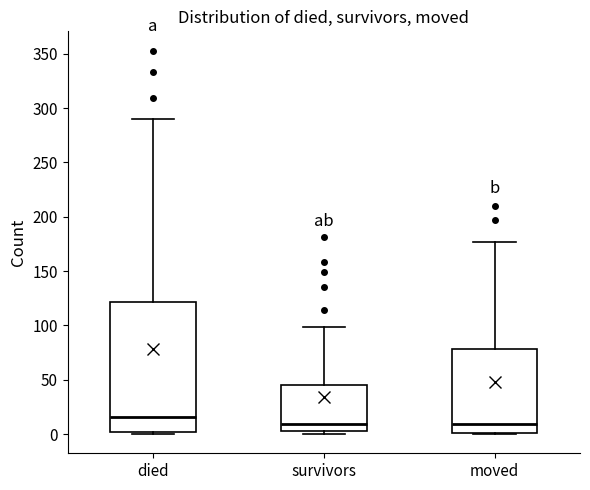

Reading left to right, transcribe this box plot: for each box, give where its median line is, the range the box spans, and where its two whiskers end, as read against the y-axis. The values are not printed on the chart, so give them approximately, as read against the axis.

died: median 15, box 0 to 120, whiskers 0 to 290
survivors: median 10, box 5 to 45, whiskers 0 to 100
moved: median 10, box 0 to 80, whiskers 0 to 175